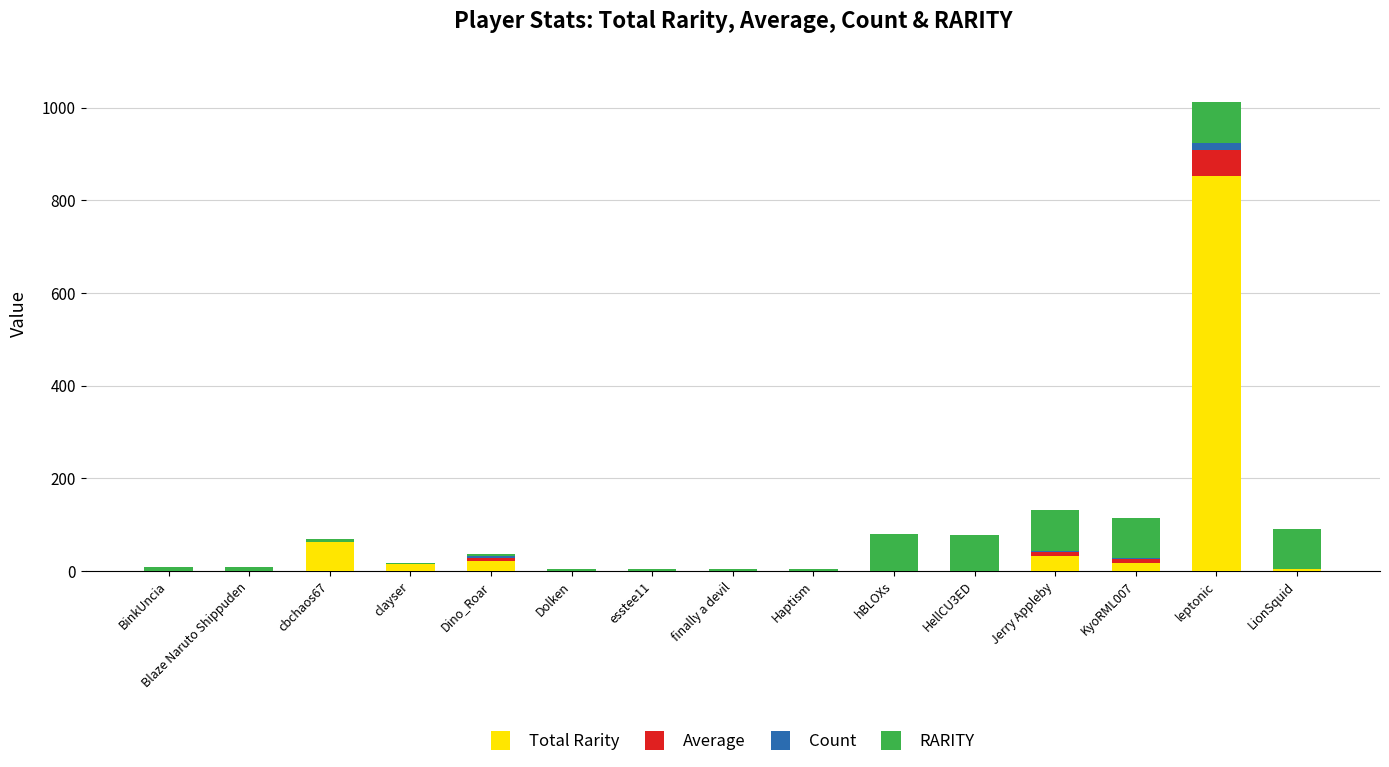

At which category is the sum across all series the highest?

leptonic